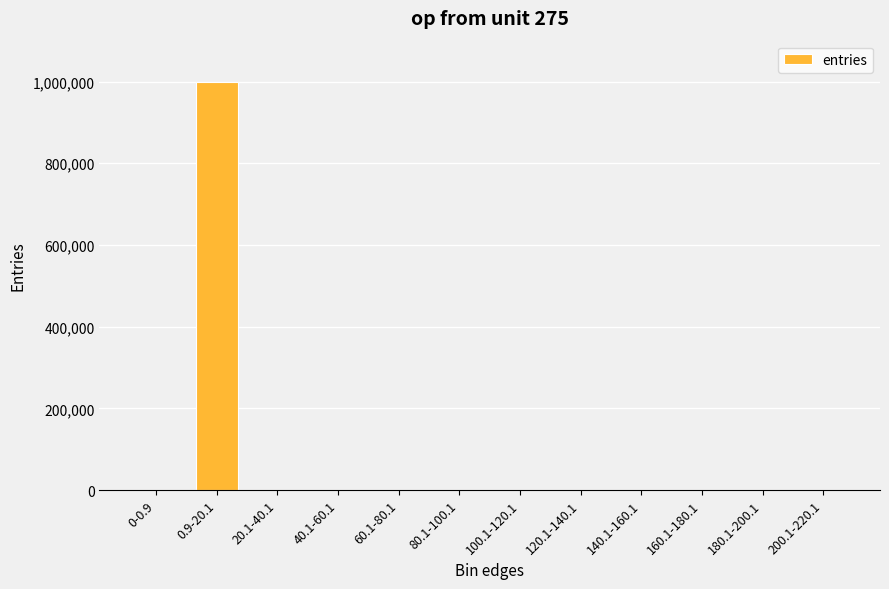

Are the bars horizontal?

No